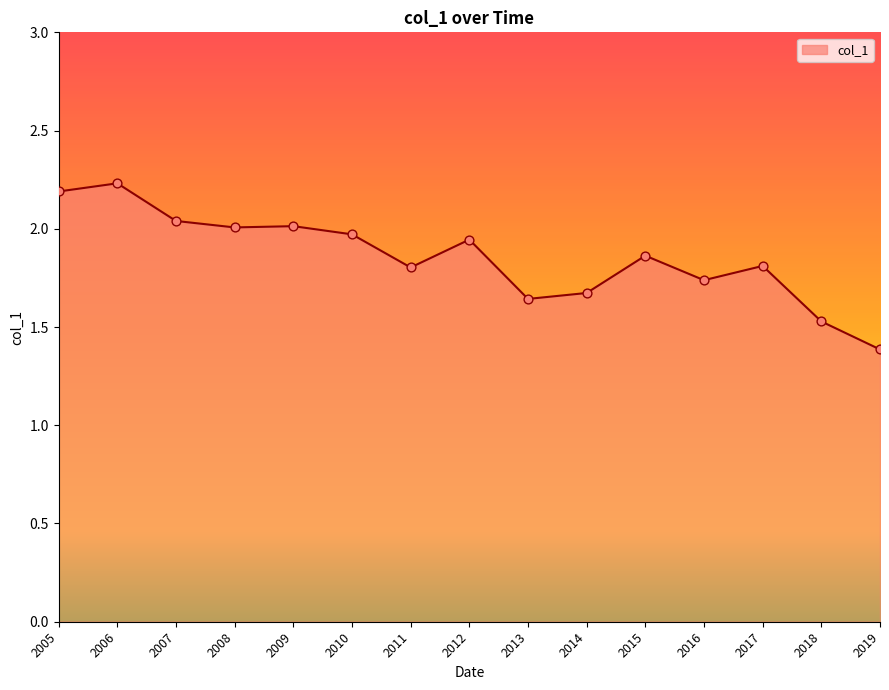

Between 2013 and 2006, which is larger?

2006